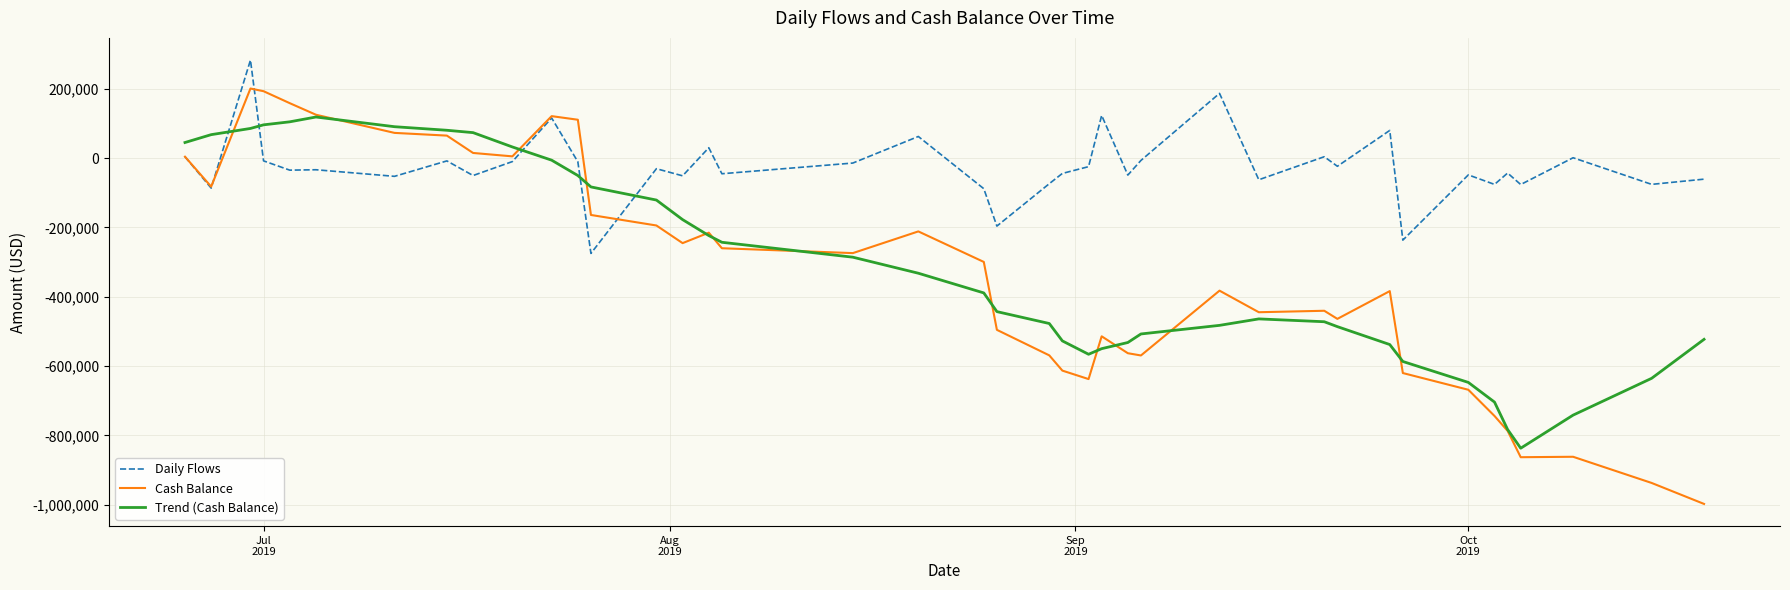

What are all the series names shown in the legend?

Daily Flows, Cash Balance, Trend (Cash Balance)